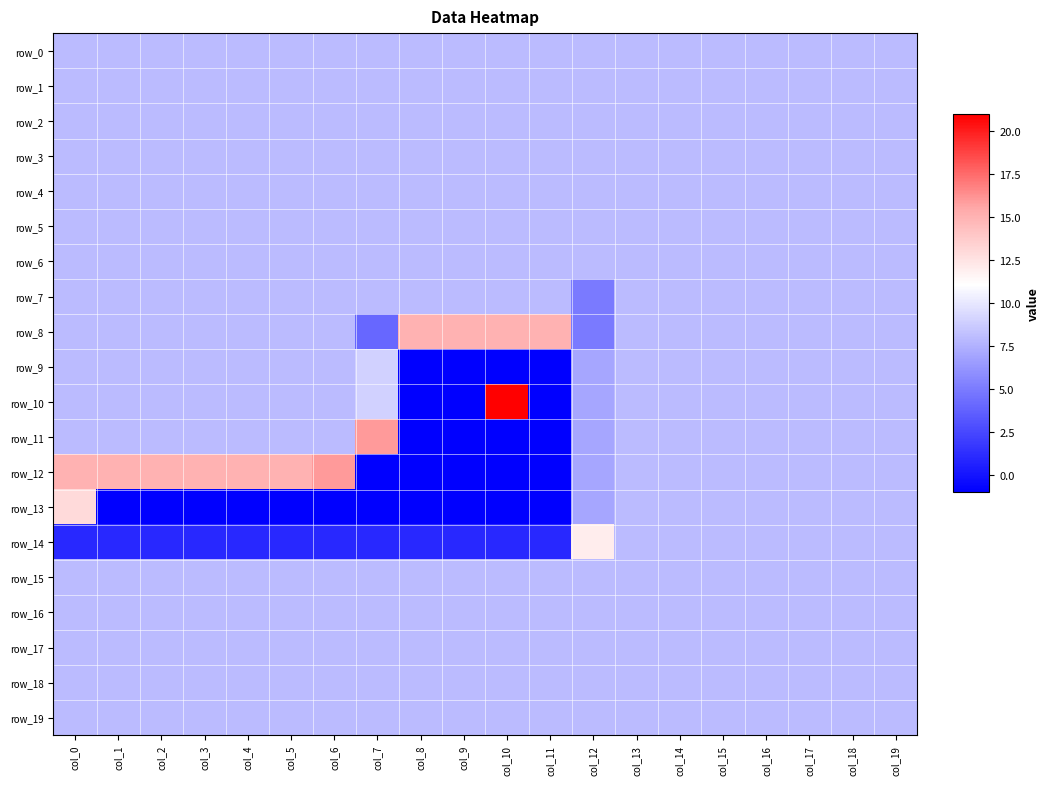

The row_10 series shows 11 at col_16. True or false?

False